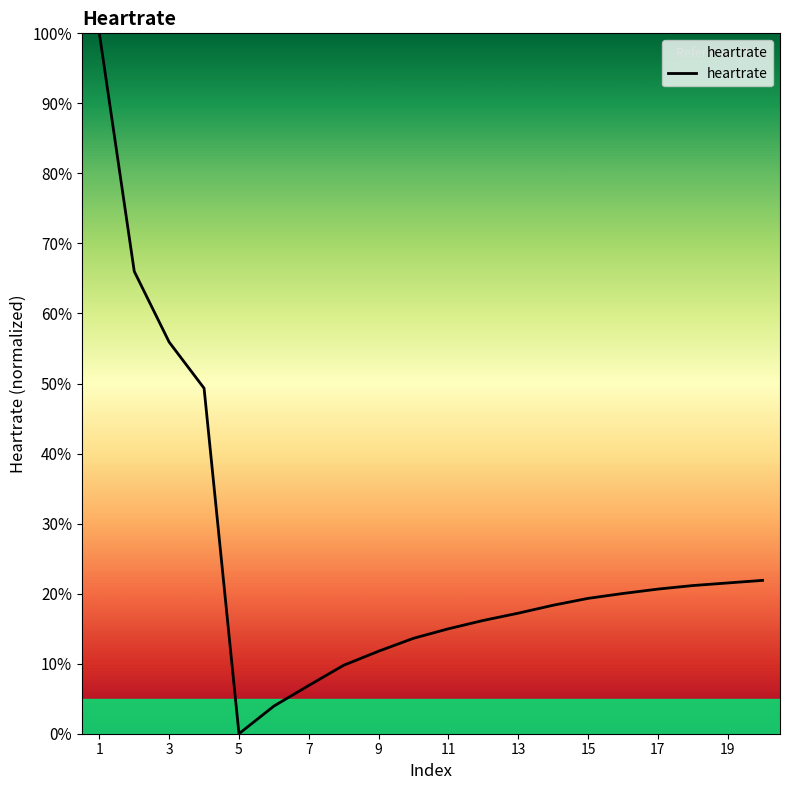

What is the maximum value shown in the chart?

100.0